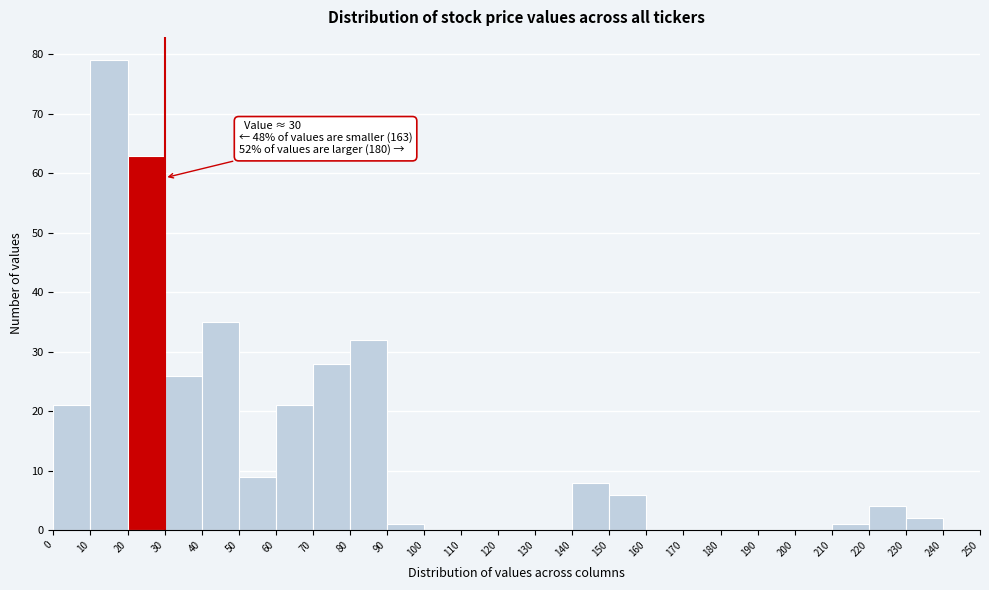

Over which range of the x-axis is the bar tallest?

10 to 20